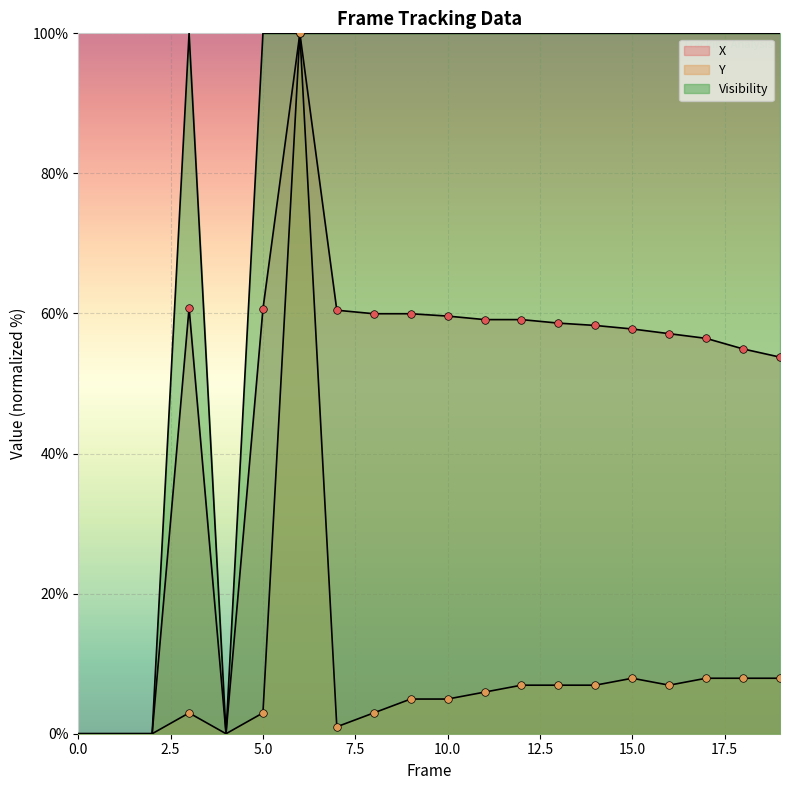

At which category is the sum across all series the highest?

6